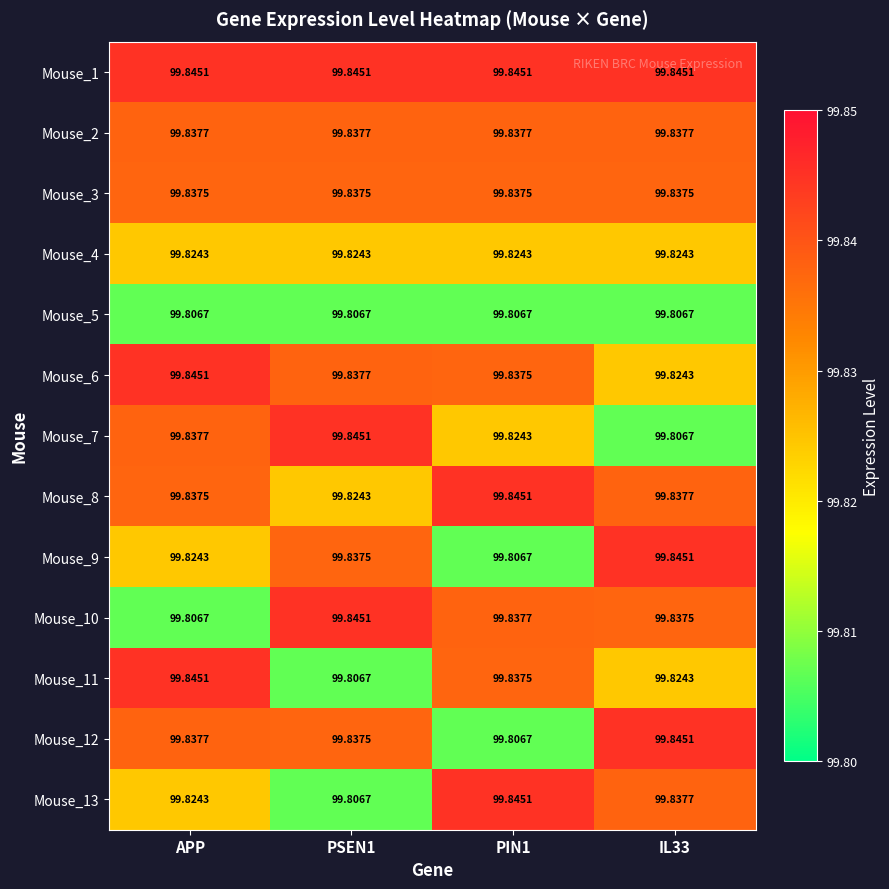

Which series has the largest total across all categories?

Mouse_1